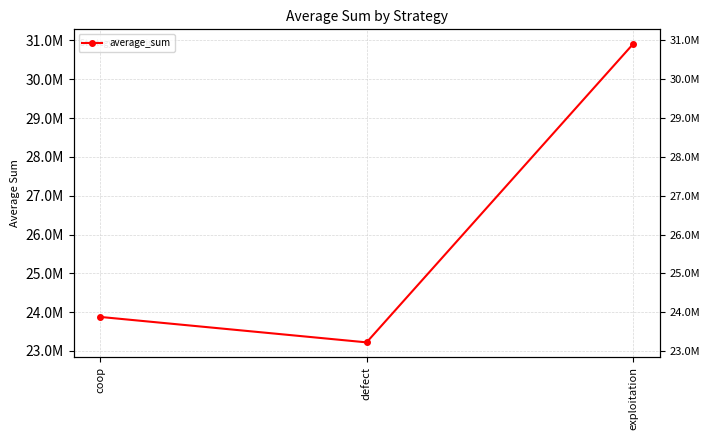

Does the chart display data point markers on the line(s)?

Yes